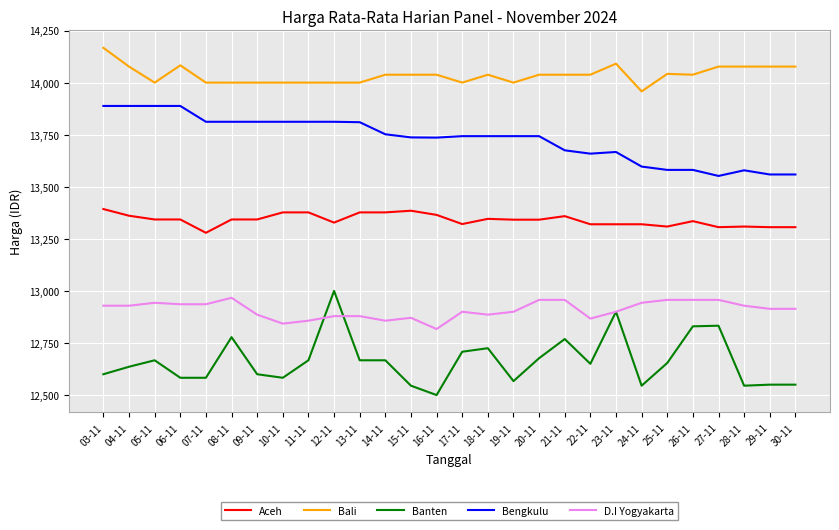

True or false: Banten and Aceh cross at least once.

False